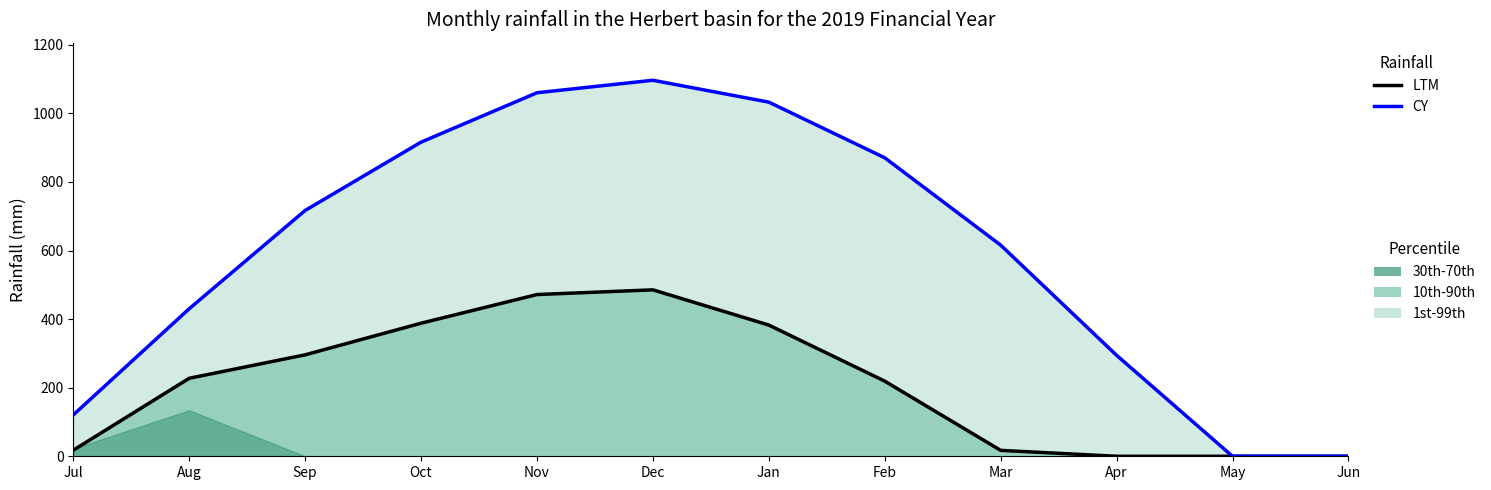

Rank the series at Oct from lowest to highest value.

LTM, CY